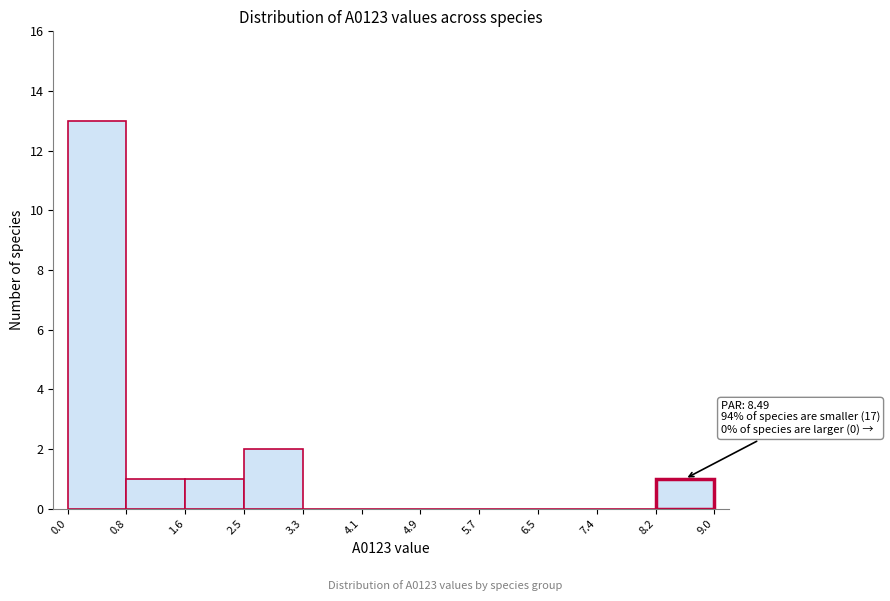

Over which range of the x-axis is the bar tallest?

0.0 to 0.8